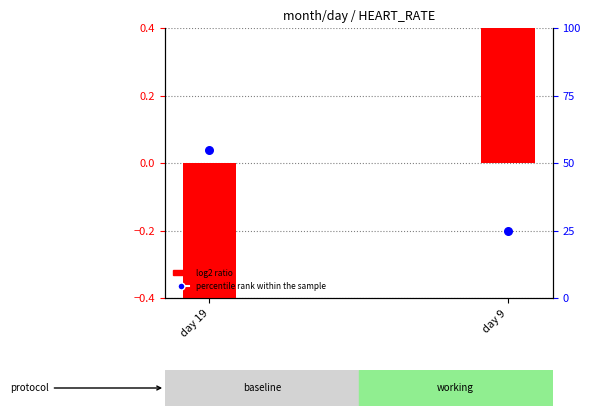

Which series has the widest spread of Y values?

percentile rank within the sample